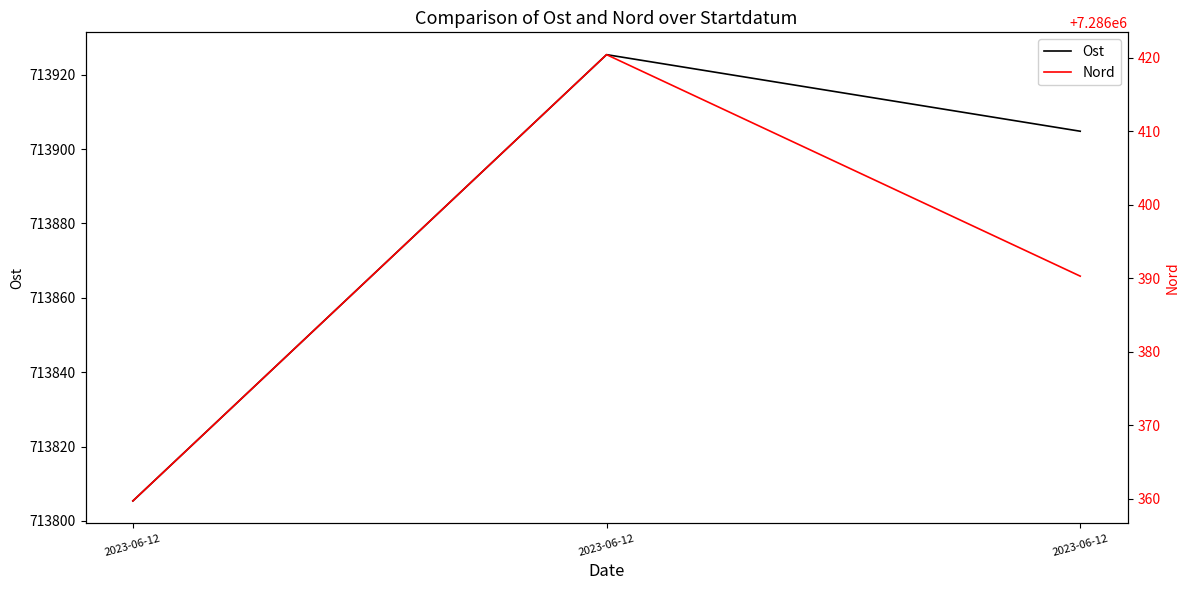

How many series are shown in this chart?

2